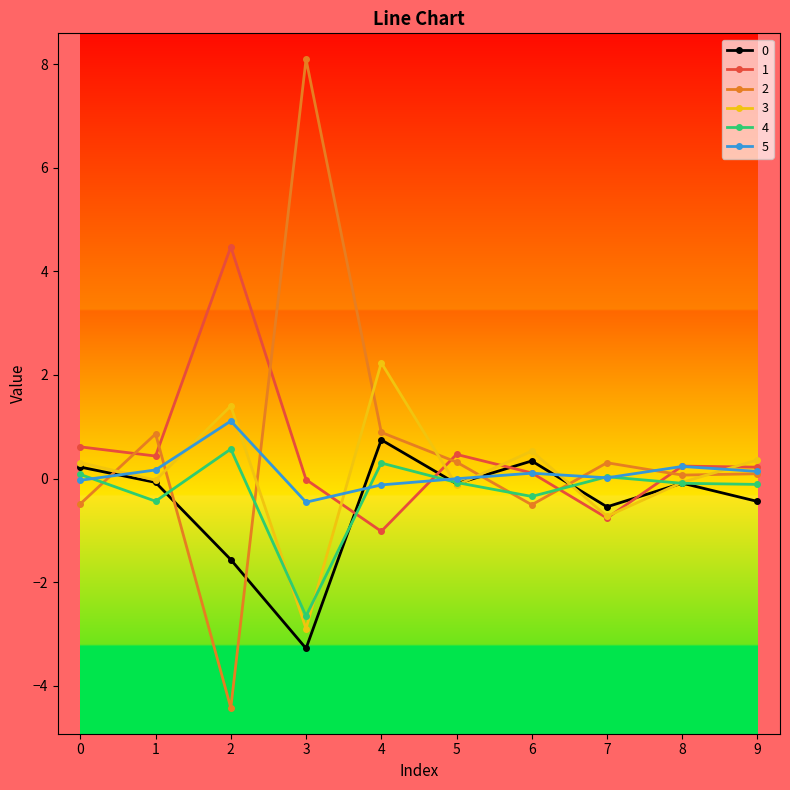

True or false: 2 has a value of 1.4 at 4.

False